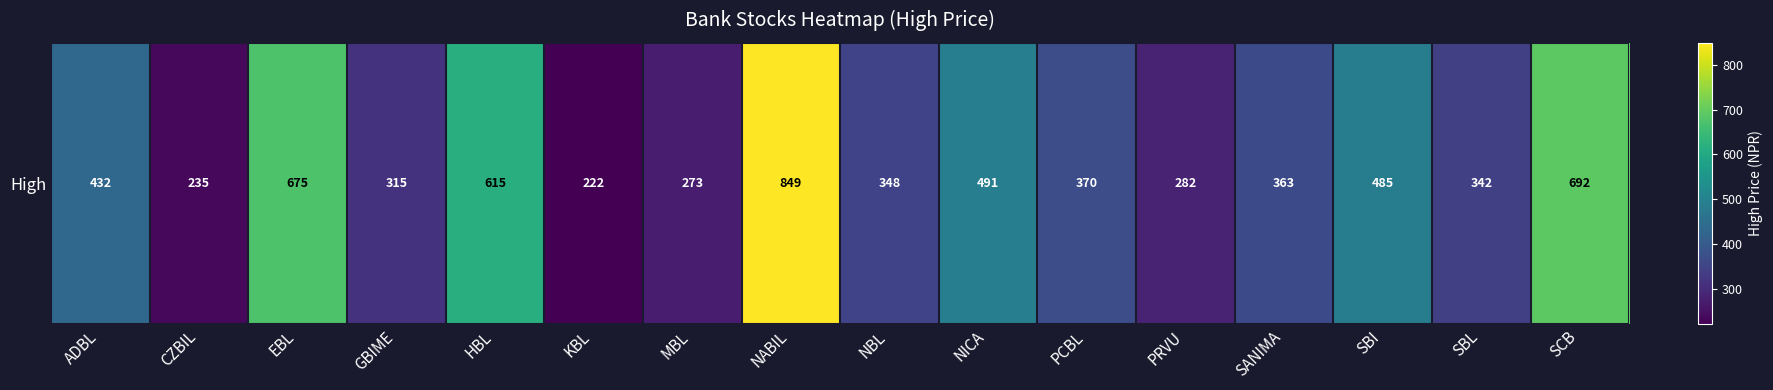

How many data points are less than 370?

8